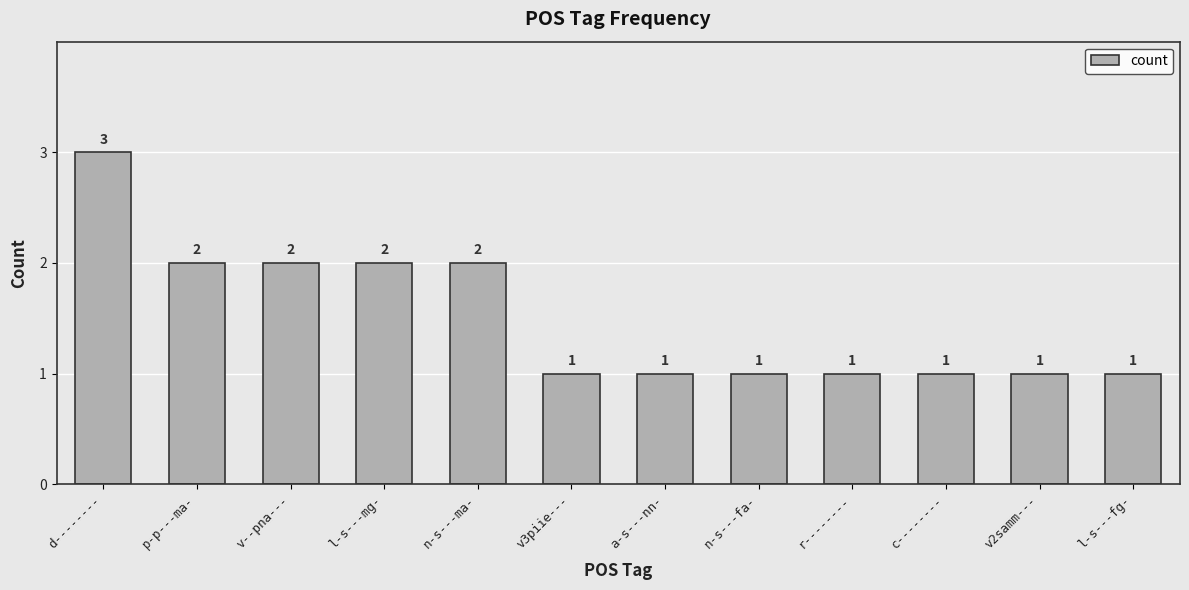

What is the average value?

2